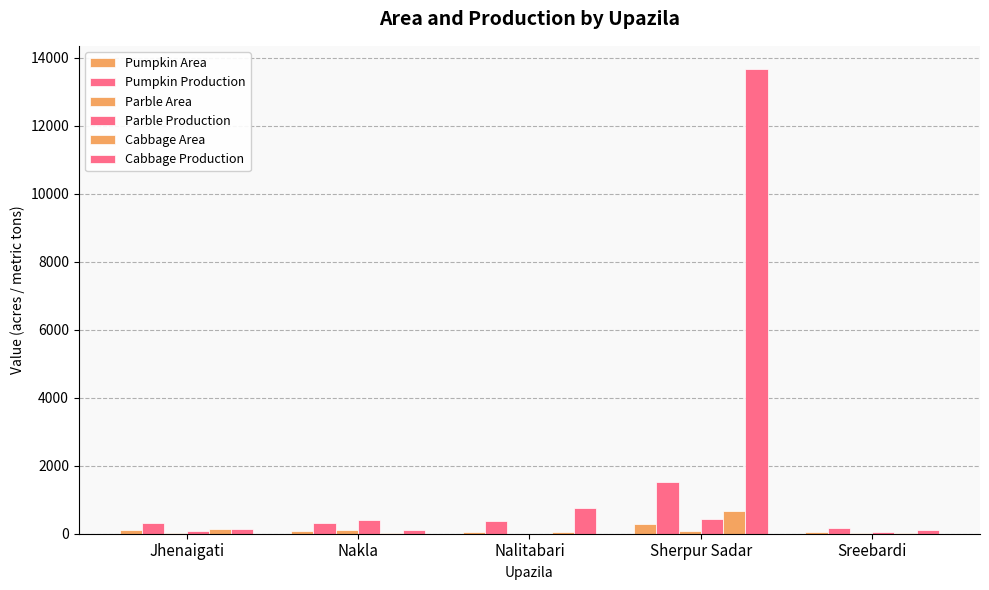

How many series are shown in this chart?

6